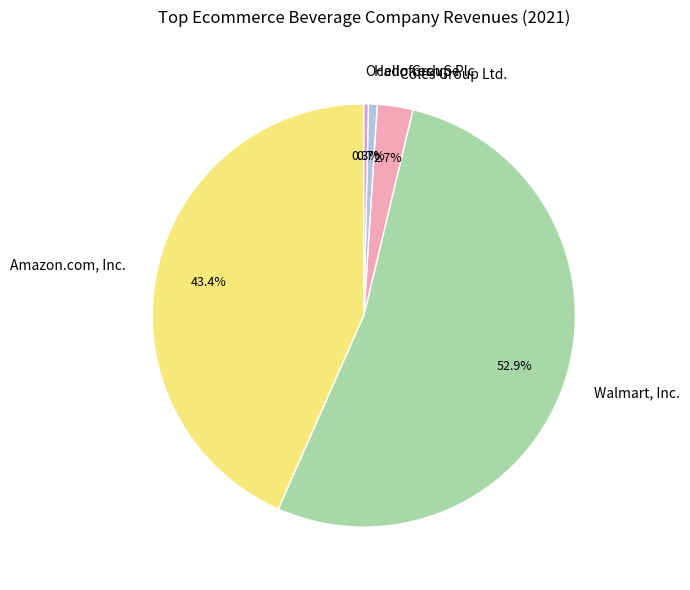

Is there a majority slice in this chart?

Yes